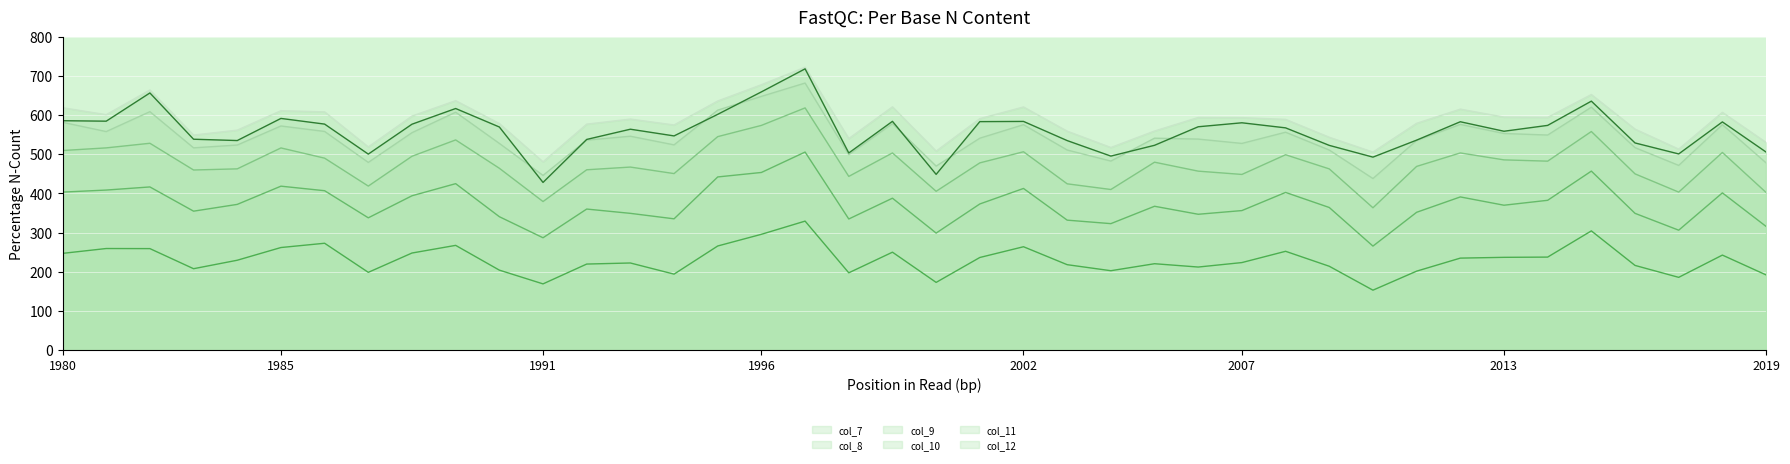

Which series changed the most between 12 and 28?

col_8